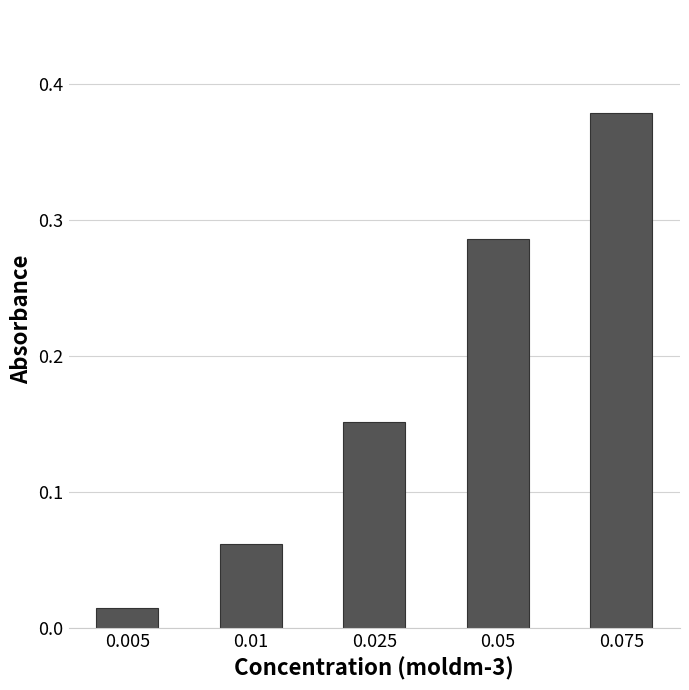

List the labels in order of value, smallest first.

0.005, 0.01, 0.025, 0.05, 0.075